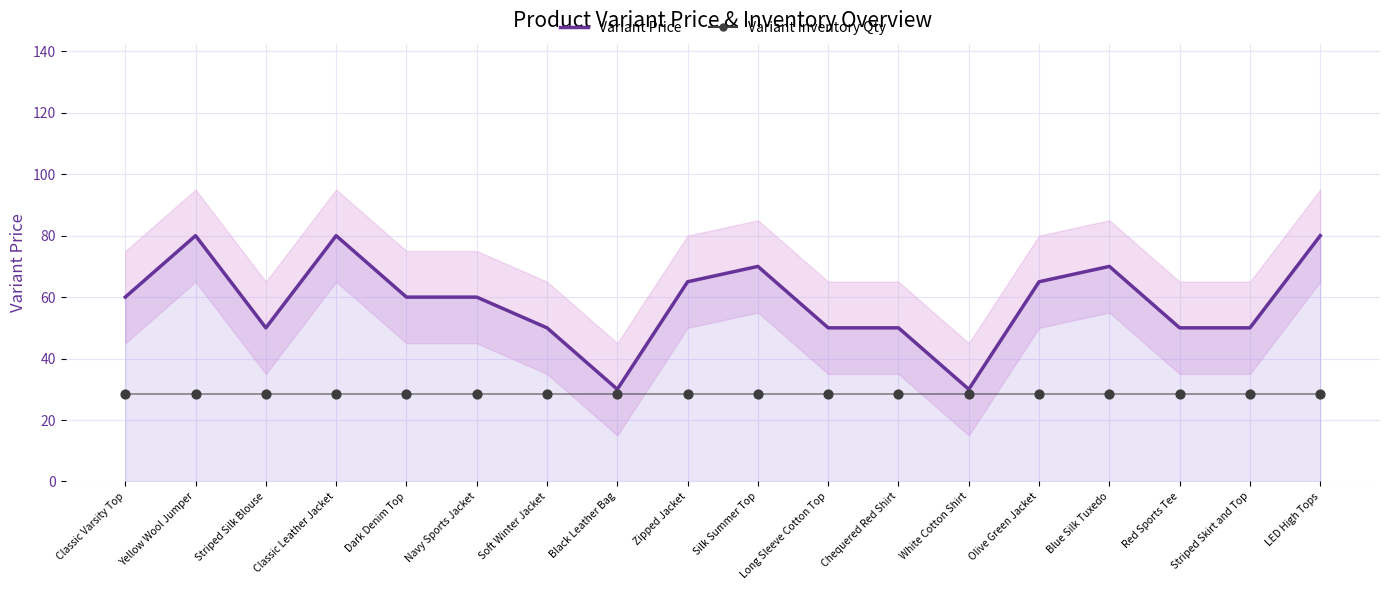

Which series contains the highest Y value?

Variant Price